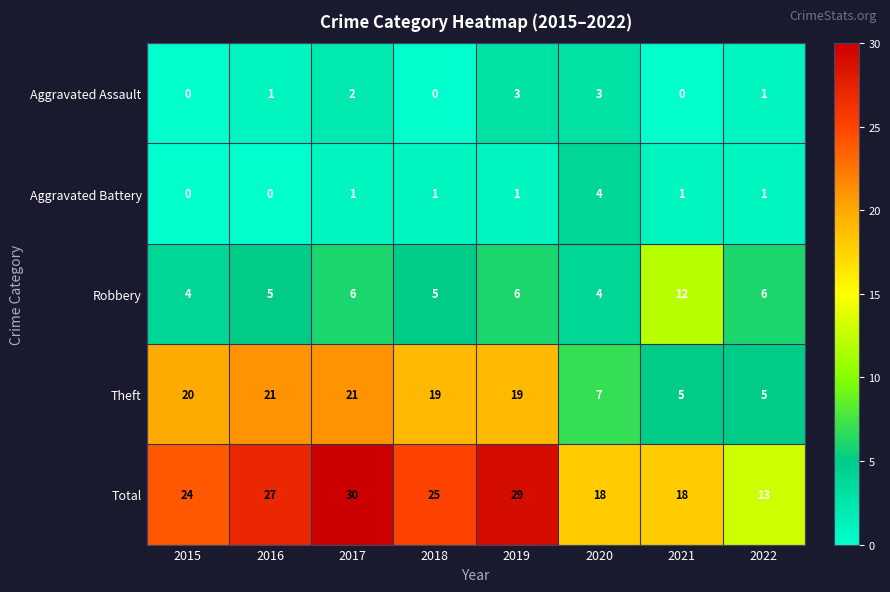

Between 2018 and 2022, which series saw the biggest shift?

Theft